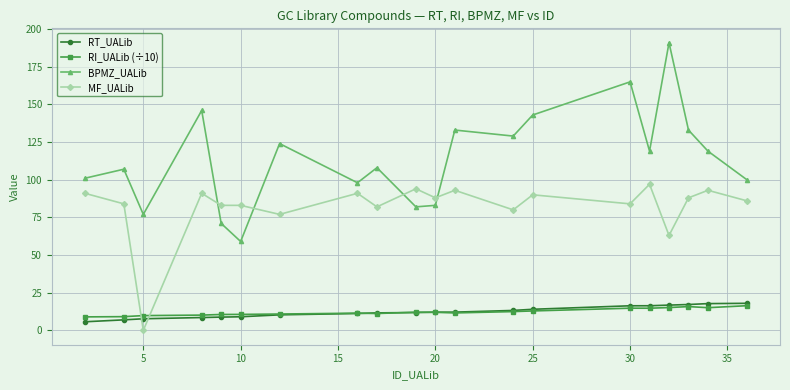

True or false: RI_UALib (÷10) and MF_UALib intersect in this chart.

True